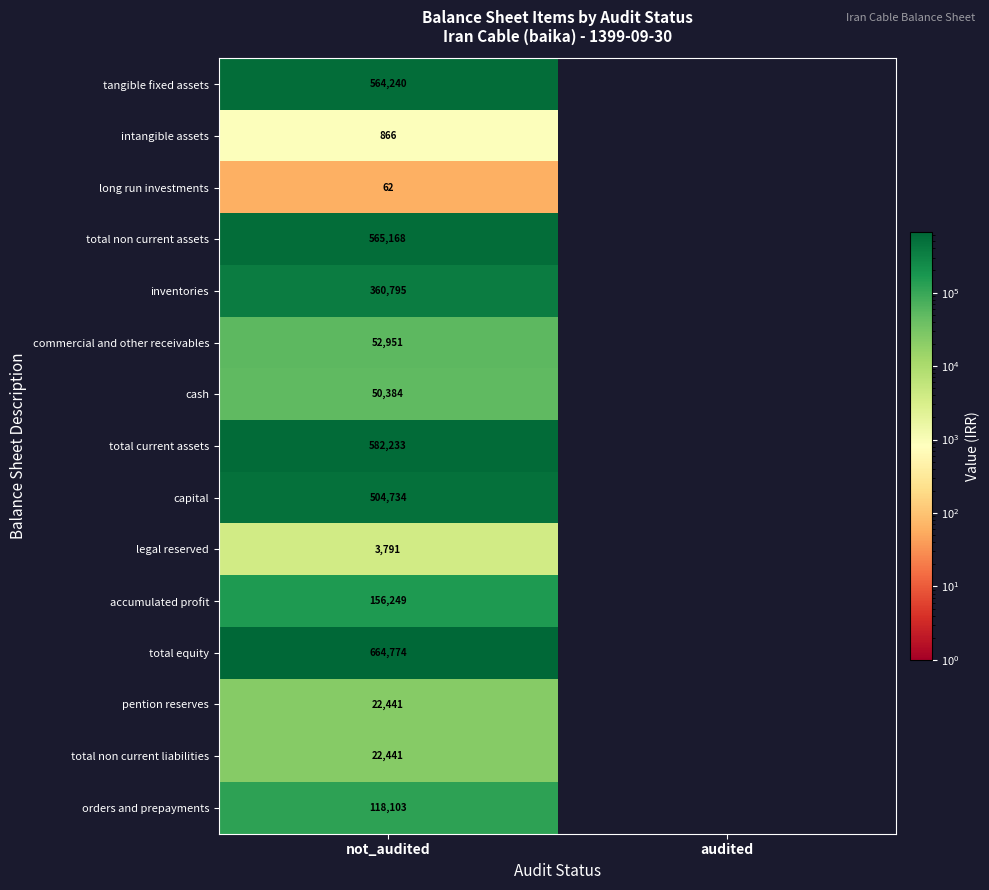

True or false: tangible fixed assets has a value of 564240 at not_audited.

True